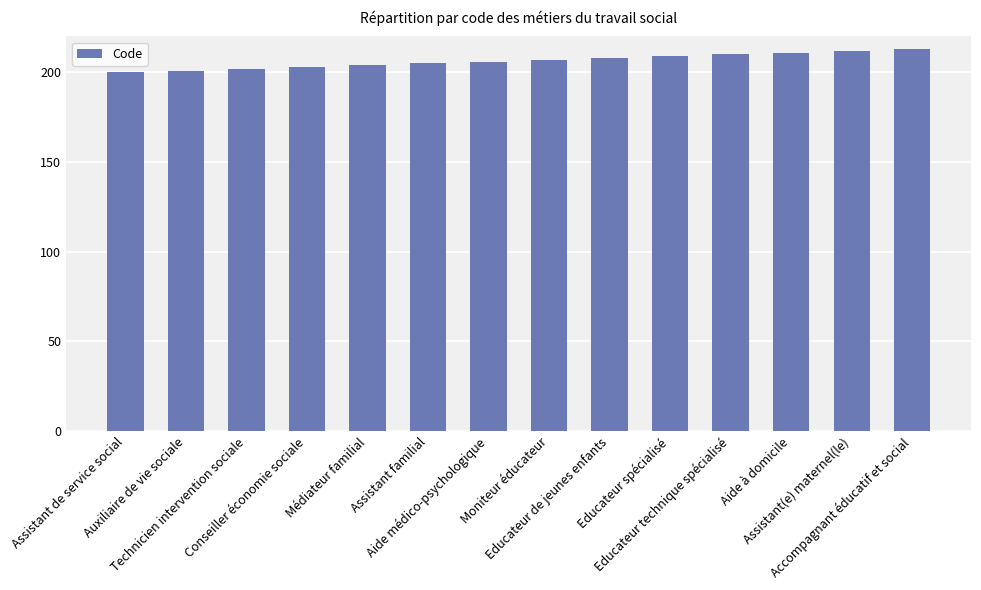

What is the difference between the second highest and minimum values?

12